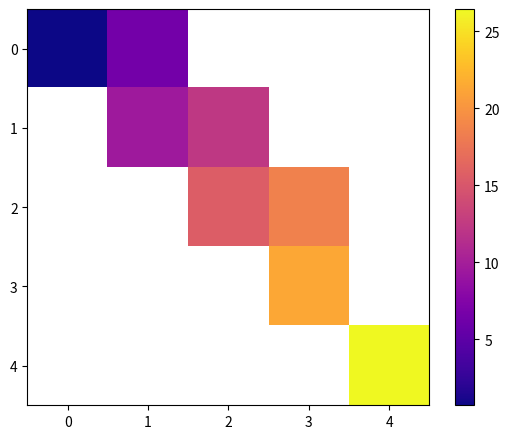

At how many categories does at least one series exceed 15?

3